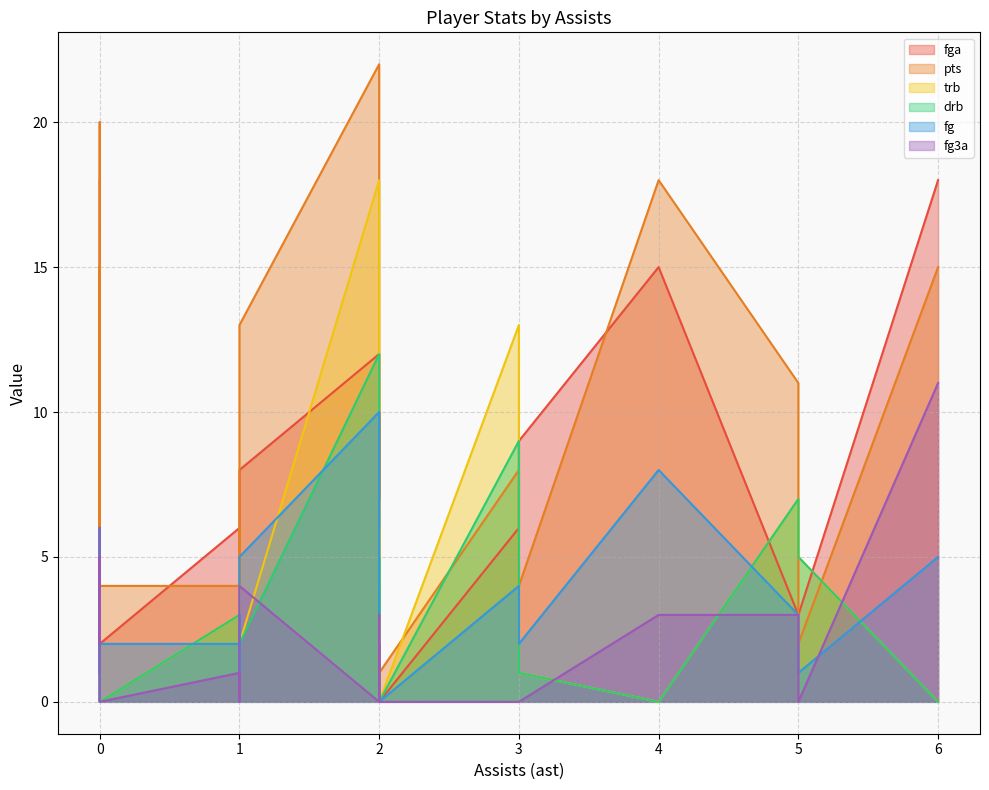

Reading left to right, list all the values displayed in this chart.

fga: 18	12	3	18	6	7	6	5	4	6	0	15	15	10	9	3	7	8	7	4	2	0
pts: 15	22	11	15	8	6	4	5	6	8	1	18	20	5	4	2	10	13	2	1	4	1
trb: 0	18	7	2	13	4	3	3	1	2	3	0	6	6	1	5	4	2	6	6	0	0
drb: 0	12	7	1	9	4	3	2	0	2	0	0	3	3	1	5	3	2	5	4	0	0
fg: 5	10	3	6	4	2	2	1	3	3	0	8	6	2	2	1	4	5	1	0	2	0
fg3a: 11	0	3	6	0	3	1	2	1	5	0	3	5	0	0	0	1	4	2	0	0	0